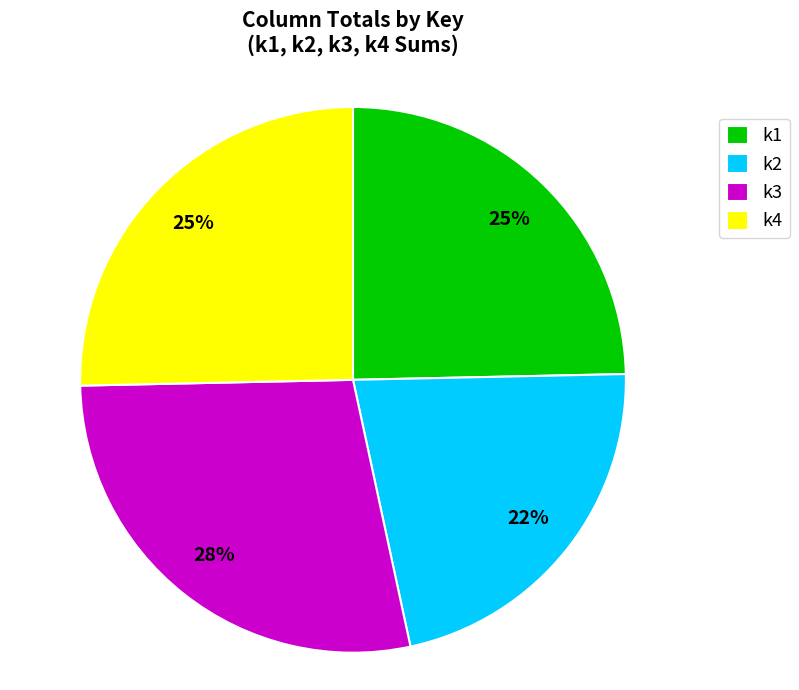

True or false: k3 accounts for 12% of the total.

False